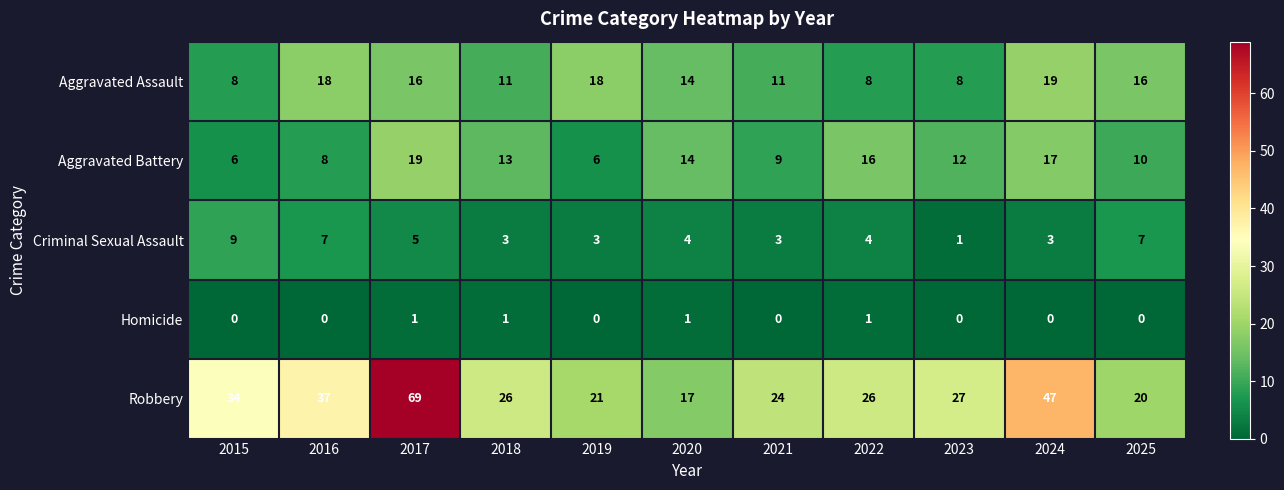

How many values in the Aggravated Battery series are below 12?

5